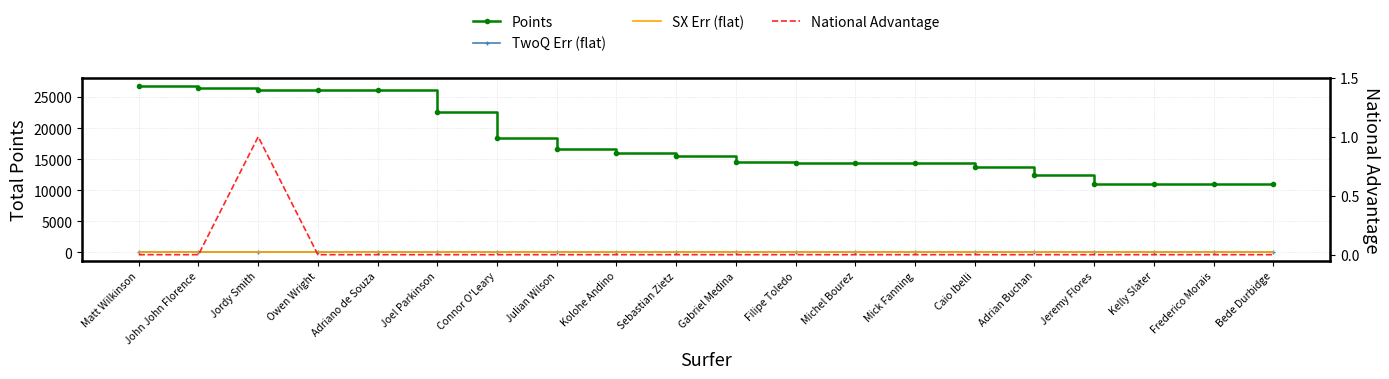

What is the total value across all series at Adrian Buchan?

12540.1